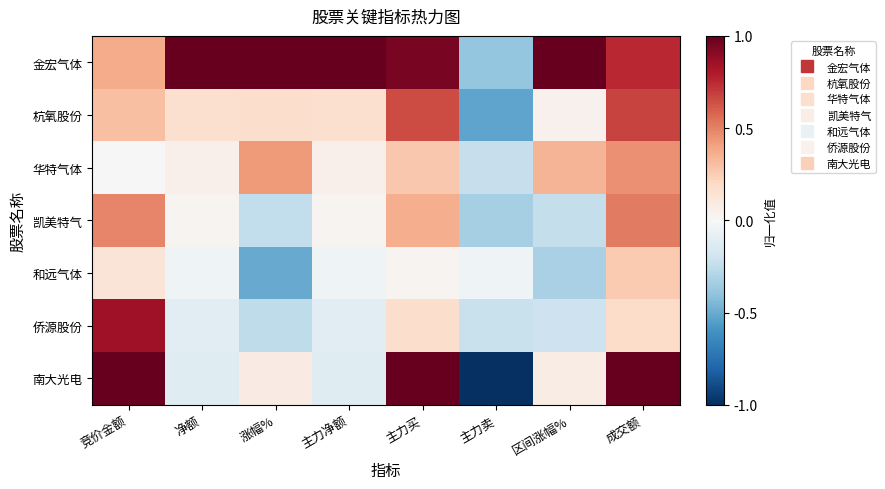

Count the number of data series in this chart.

7